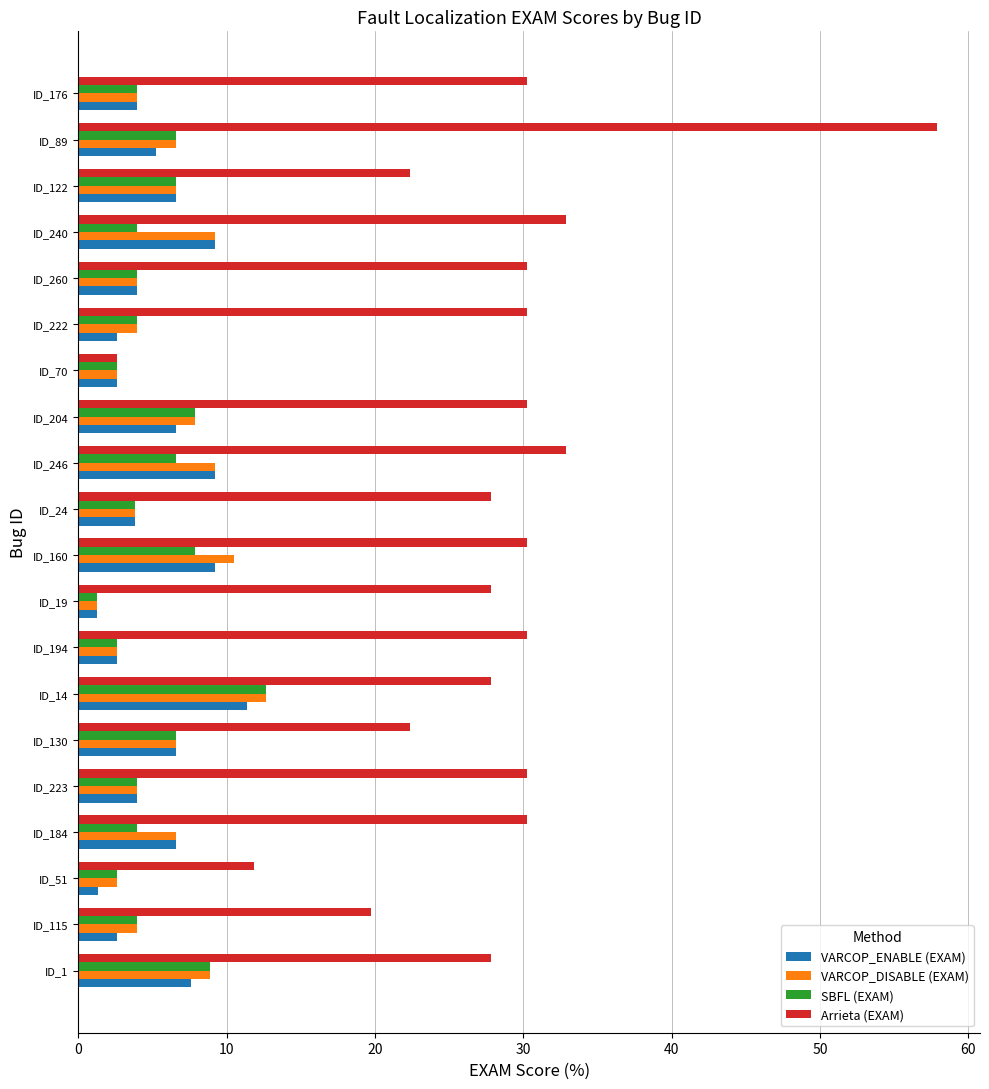

At how many categories does at least one series exceed 16?

18